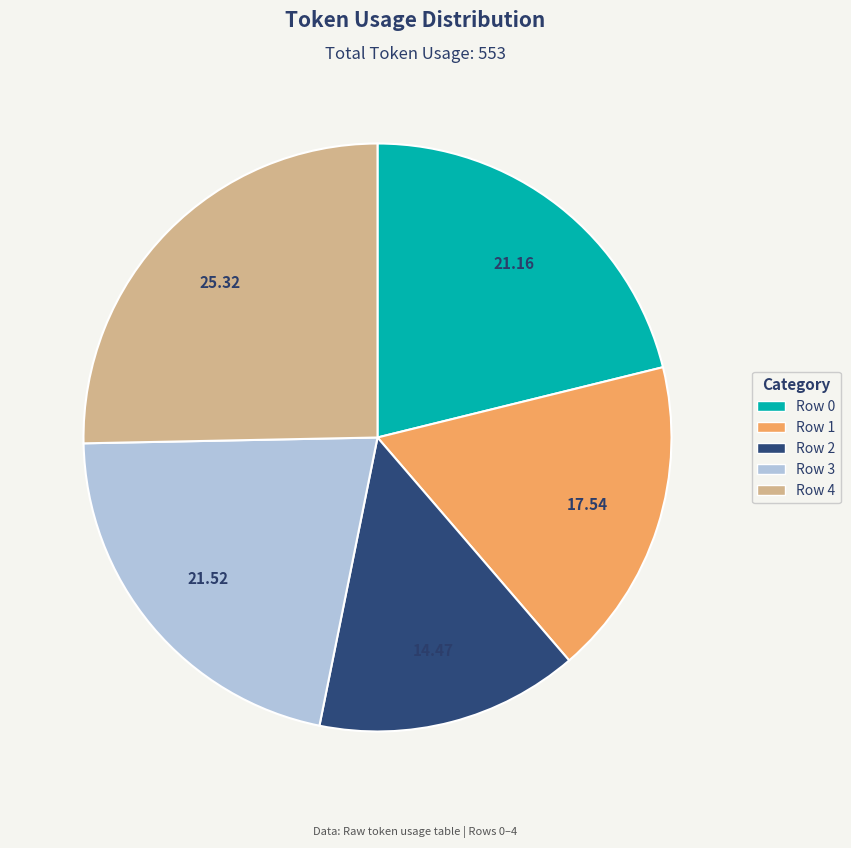

Is the sum of Row 2 and Row 3 greater than half?

No